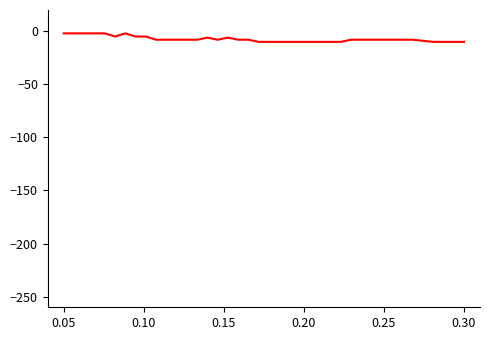

What is the smallest value displayed?

-10